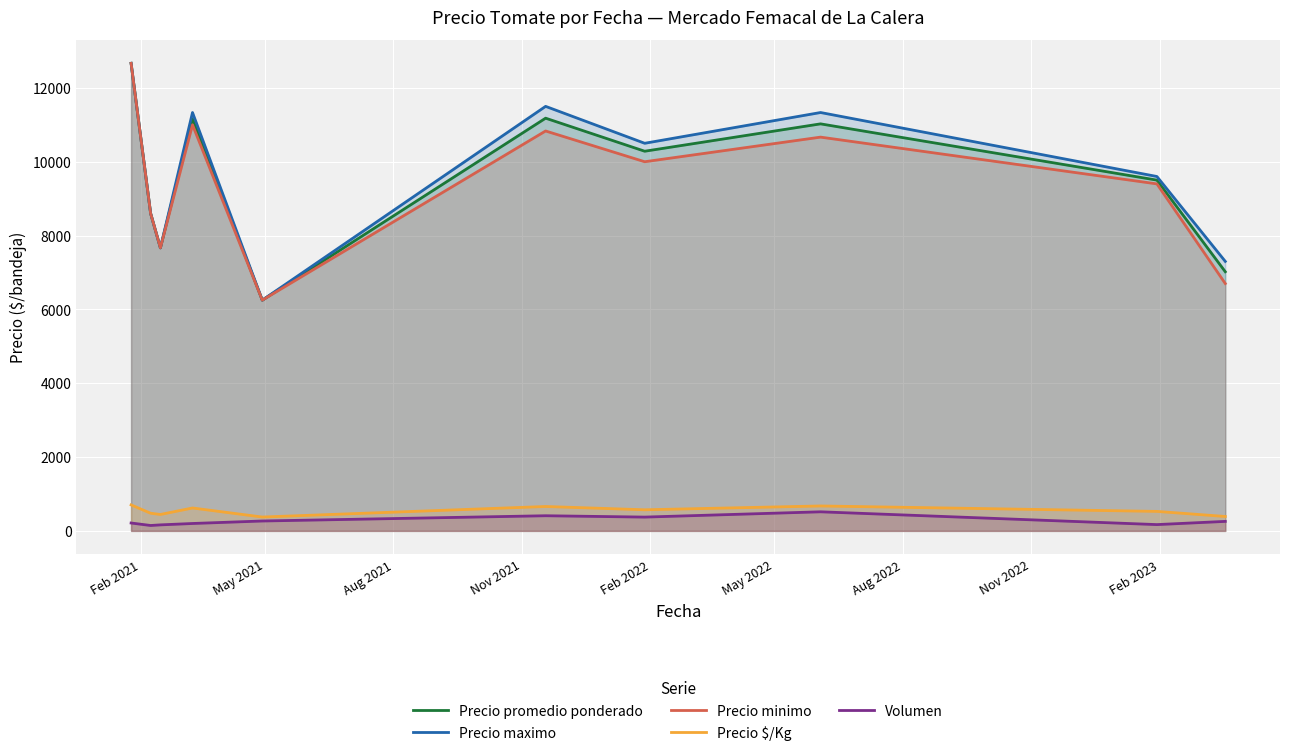

True or false: Volumen and Precio minimo cross at least once.

False